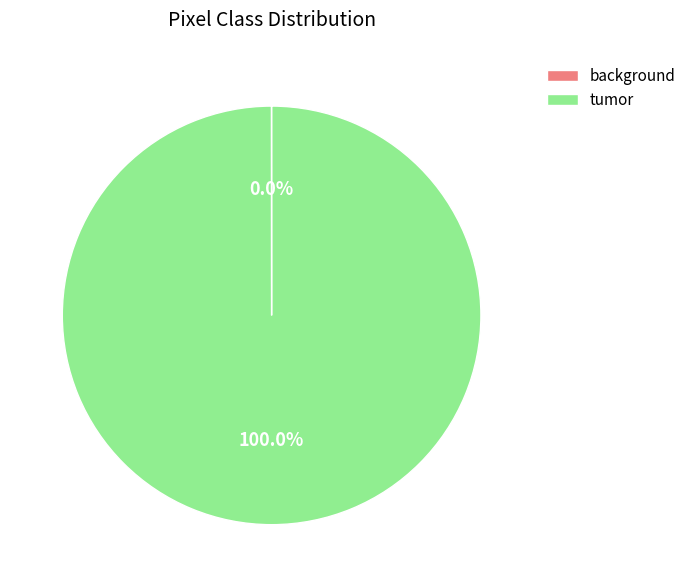

Does tumor represent more than half of the total?

Yes